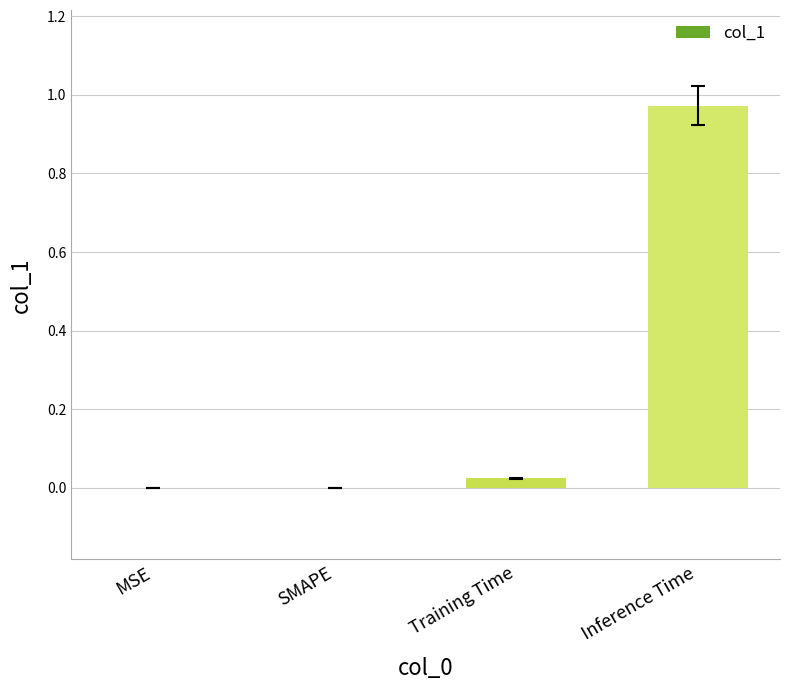

Which category has the highest value across all series?

Inference Time